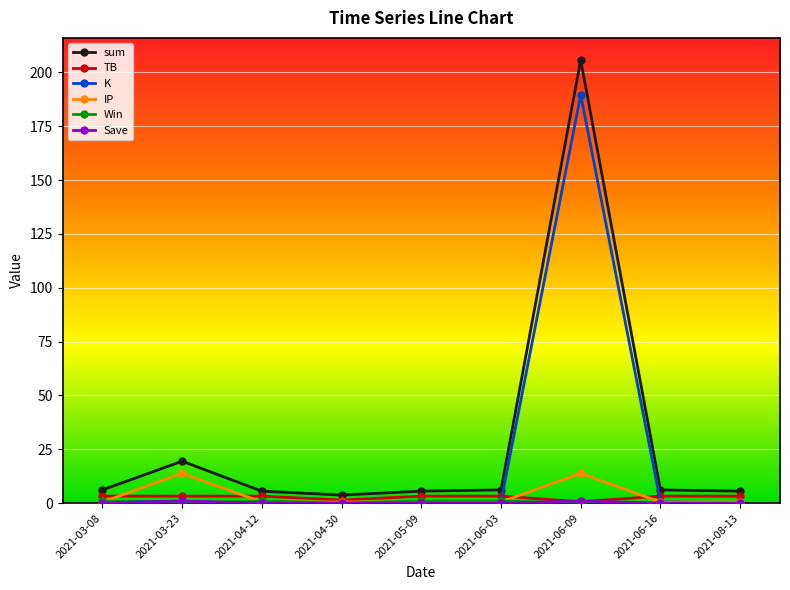

True or false: TB and sum intersect in this chart.

False